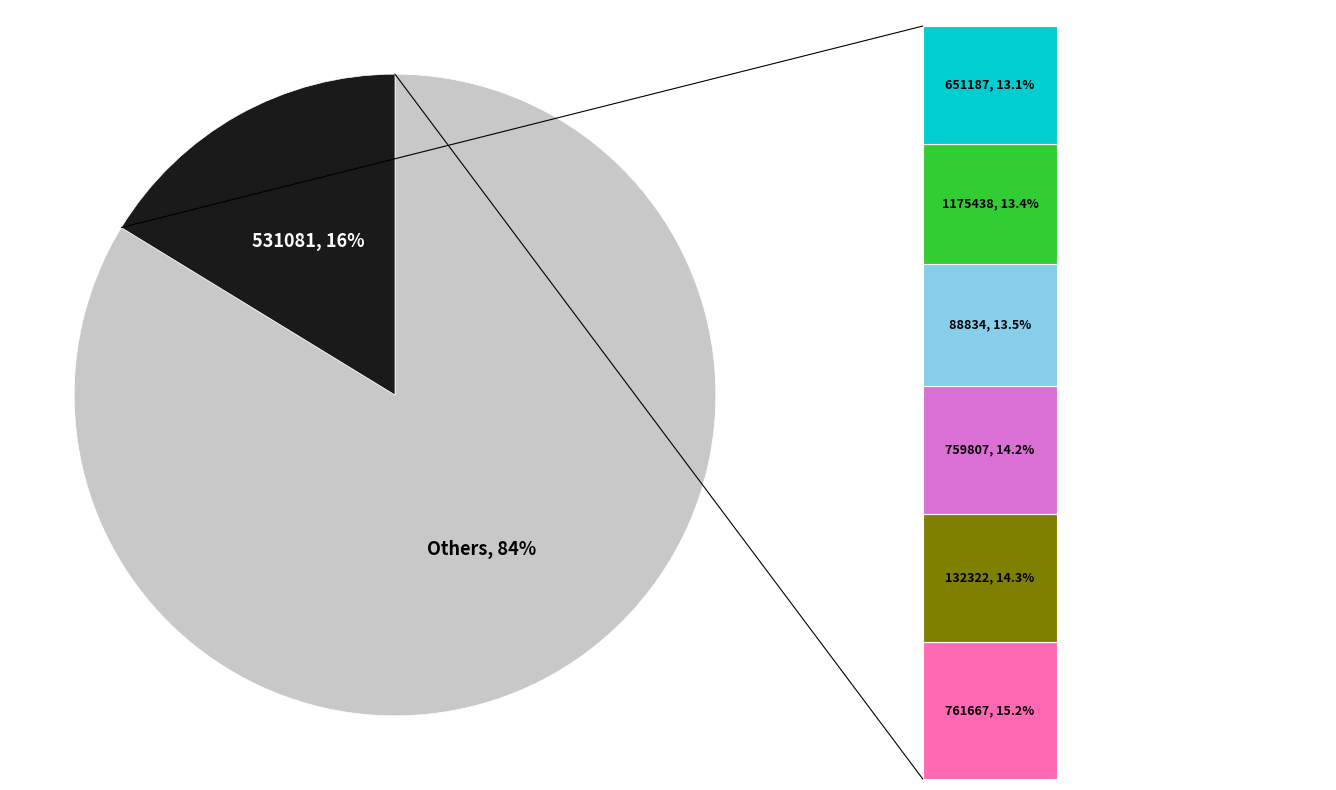

What percentage is the 651187 slice, to the nearest percent?

13%